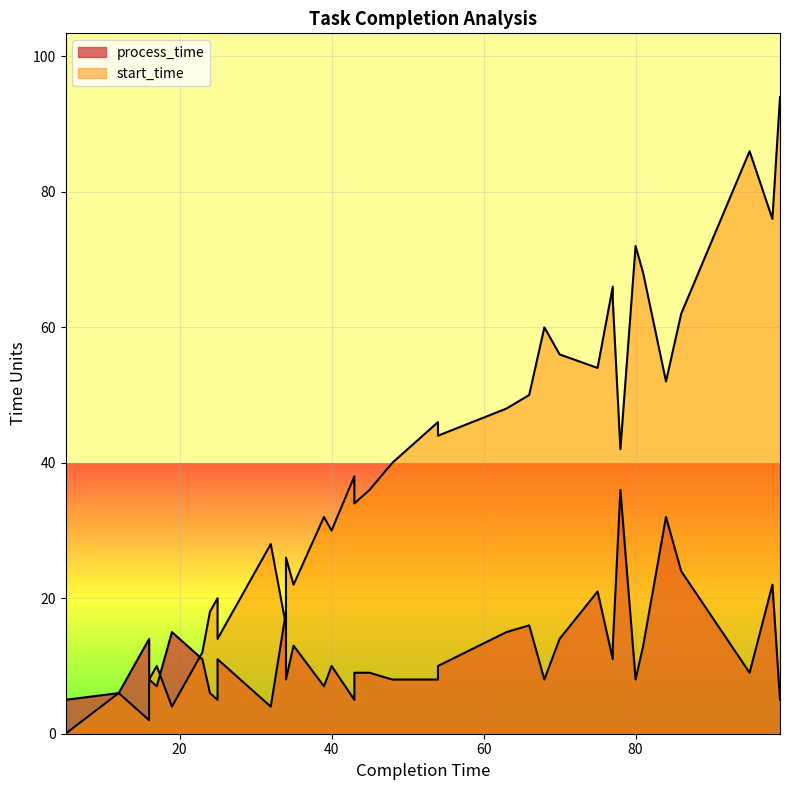

How many intersections are there between process_time and start_time?

4